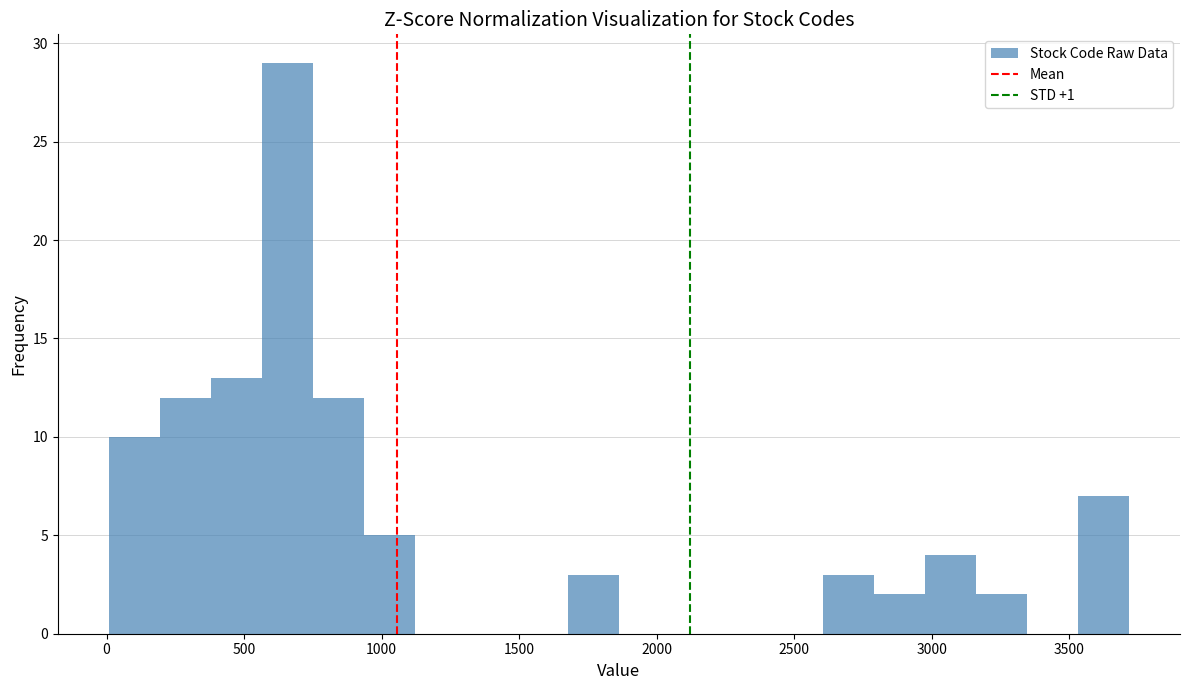

Read against the x-axis, roughly where is the centre of the tallest bar?

650